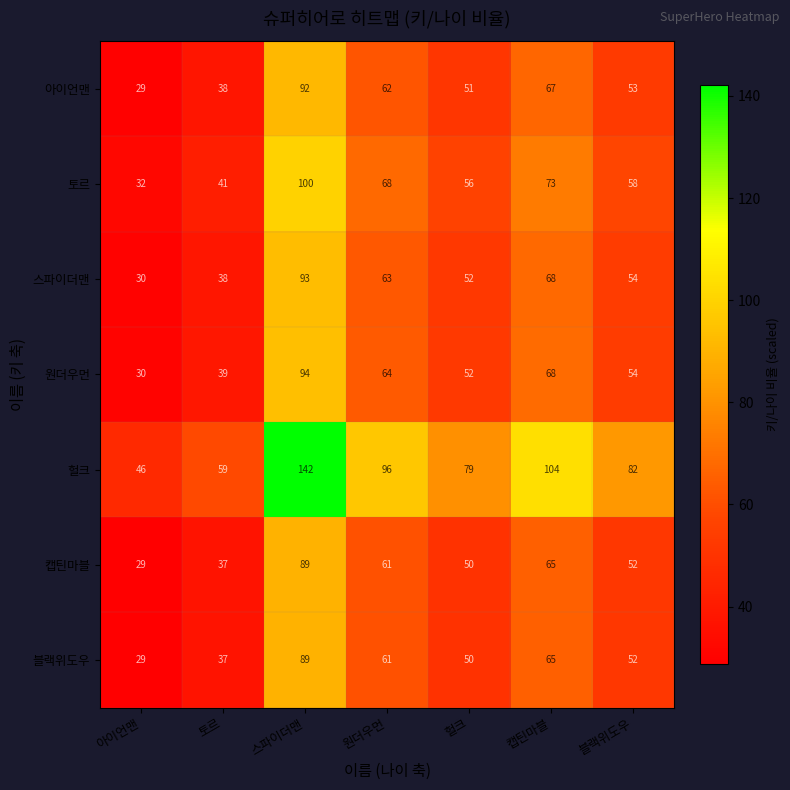

What is the smallest value displayed?

29